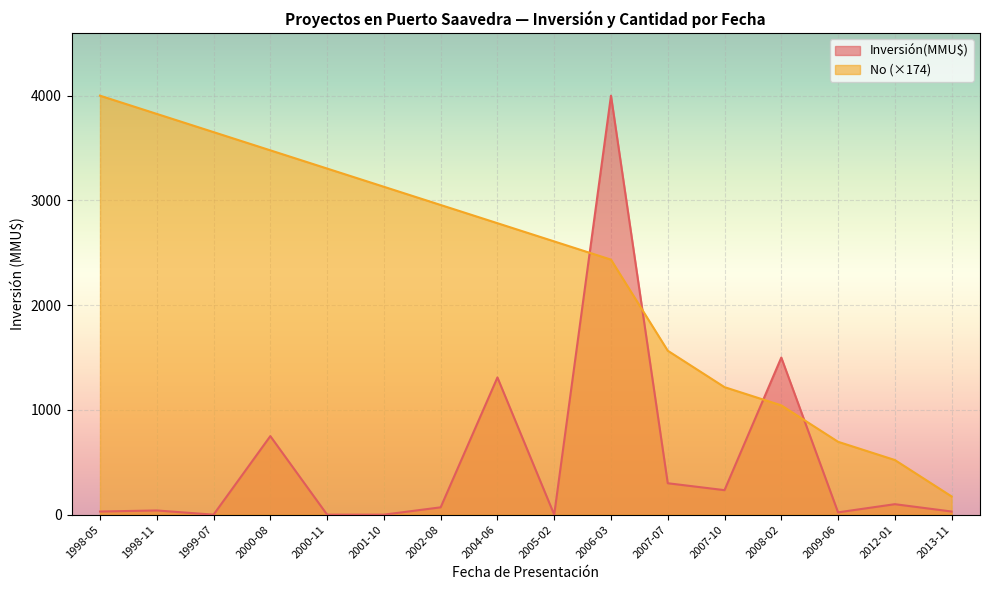

Rank the series at 2009-06 from lowest to highest value.

Inversión(MMU$), No (×174)